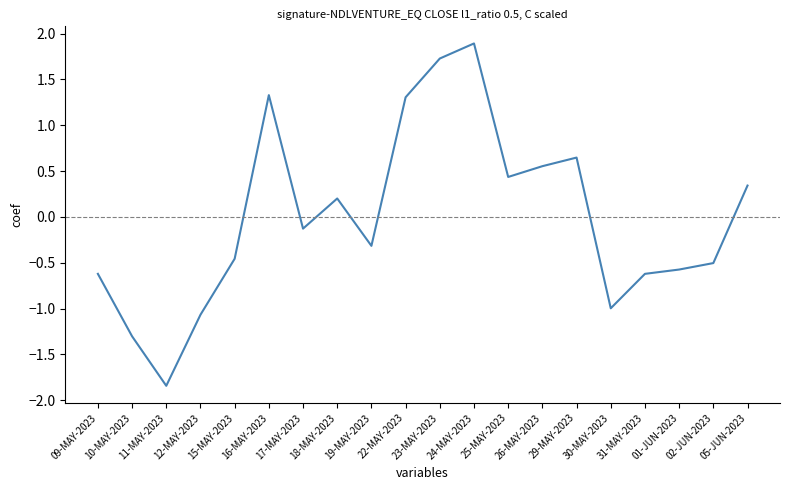

Does the chart display data point markers on the line(s)?

No